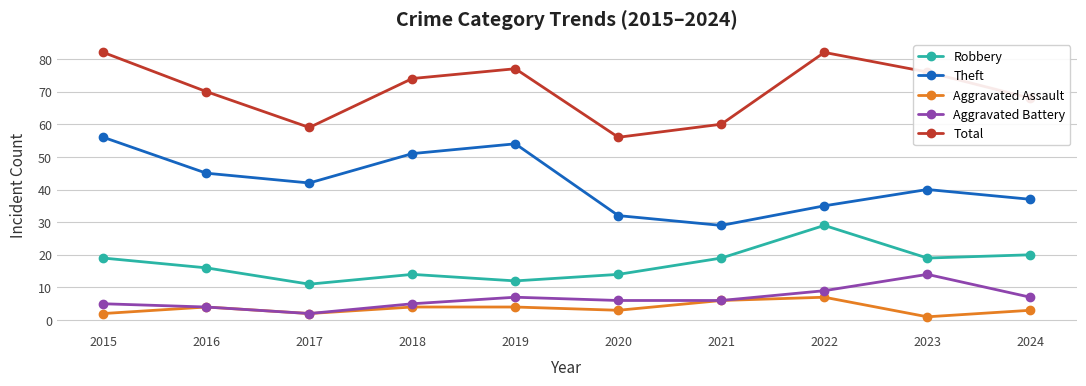

What is the value of the Aggravated Battery point at the 10th from the left?

7